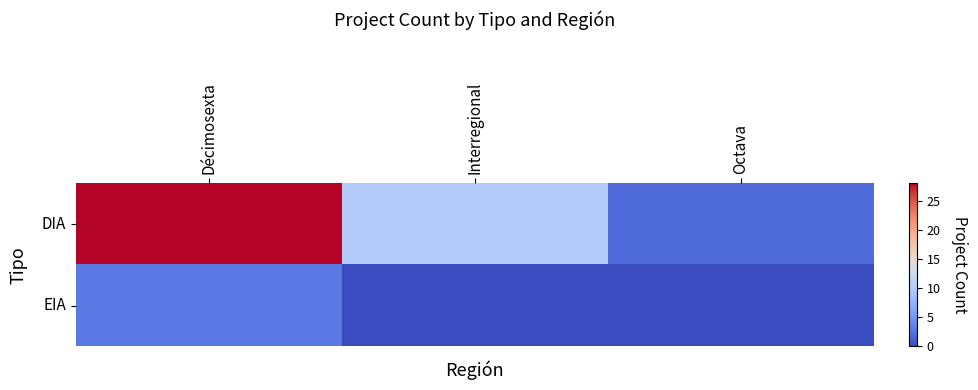

Which series has the largest range (max minus min)?

DIA